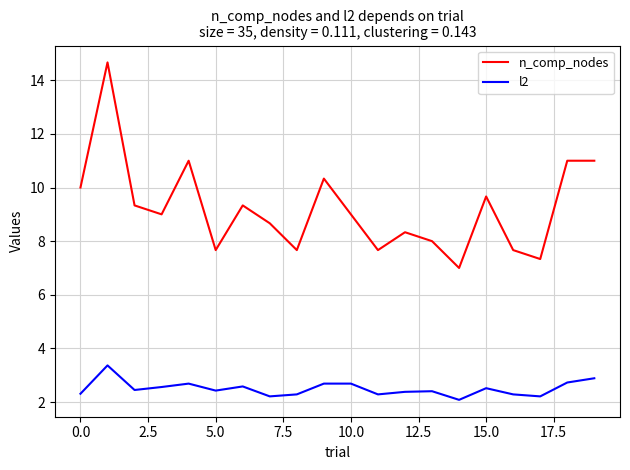

What is the minimum value for n_comp_nodes?

7.0